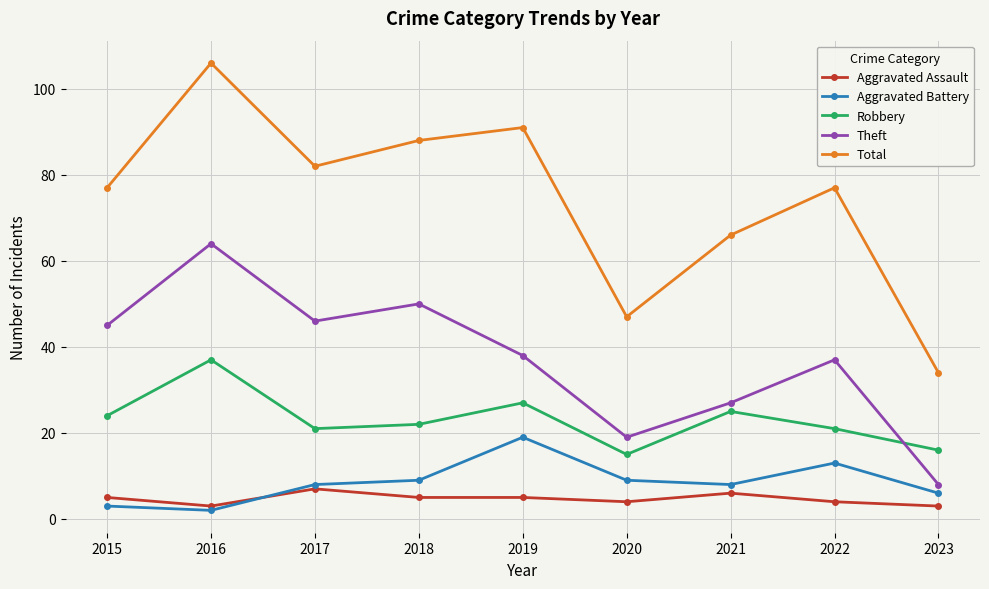

At which category does Theft reach its first local peak?

2016